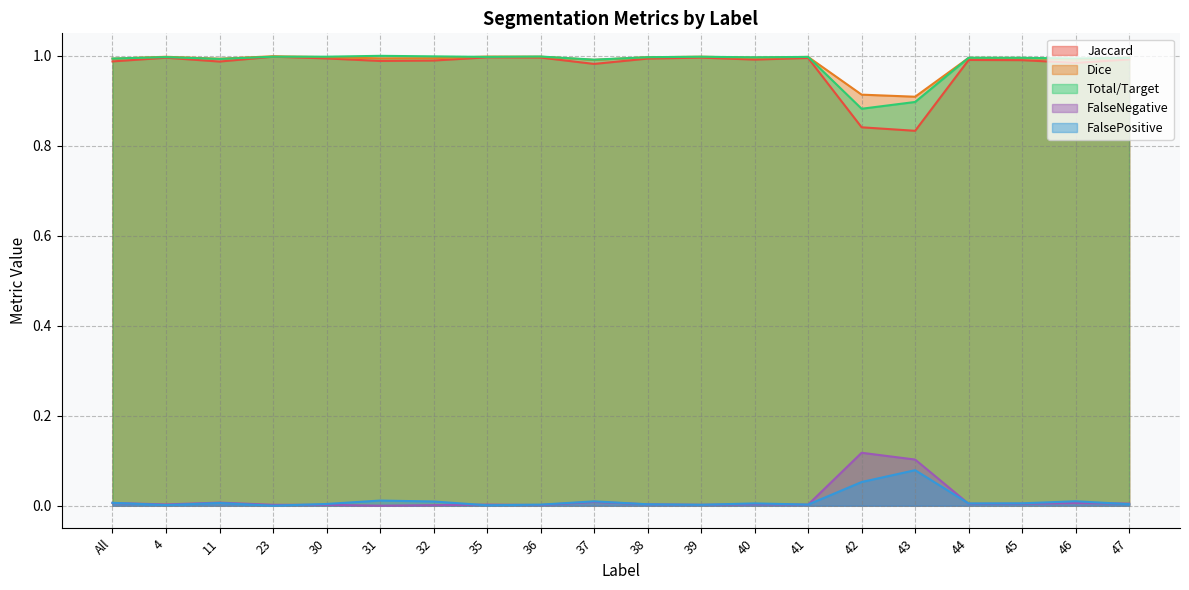

What is the sum of the Jaccard values at 30 and 37?

2.0